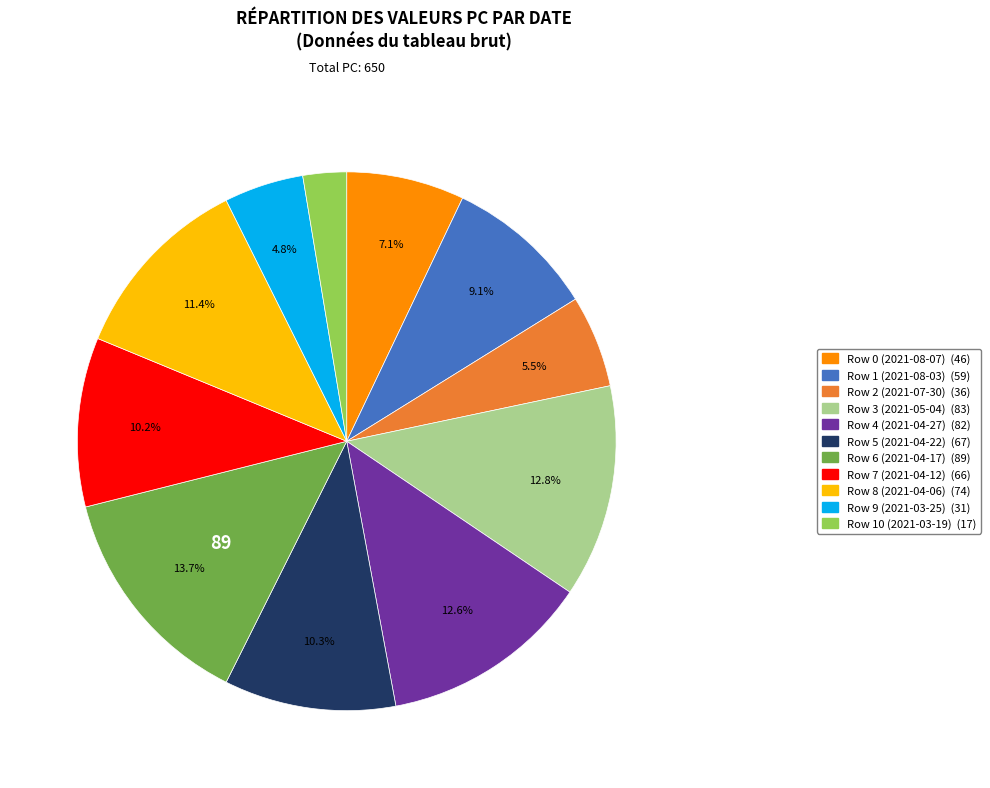

To the nearest percent, what is the difference between the Row 9 (2021-03-25) and Row 8 (2021-04-06) slice percentages?

7%